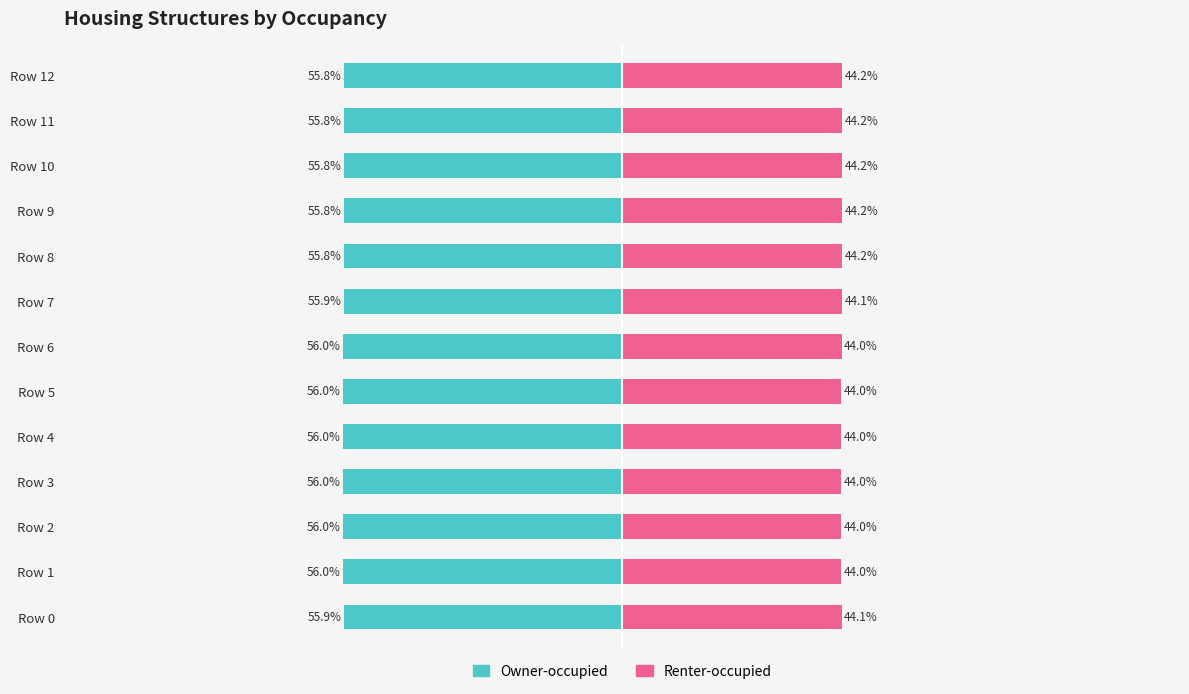

What is the total value across all series at 9?

-11.6